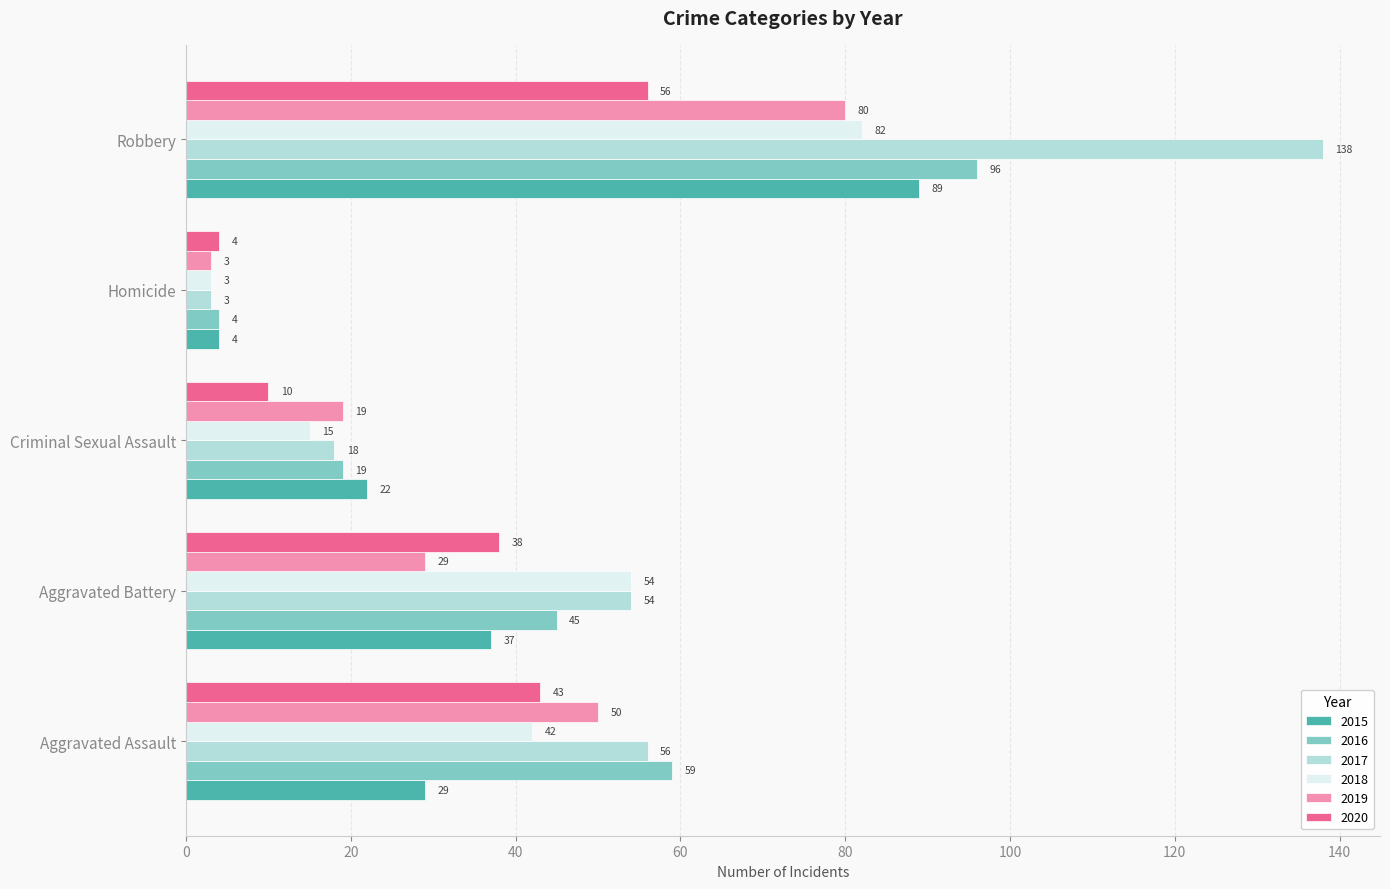

Count the 2016 values in the range 19 to 59.

3